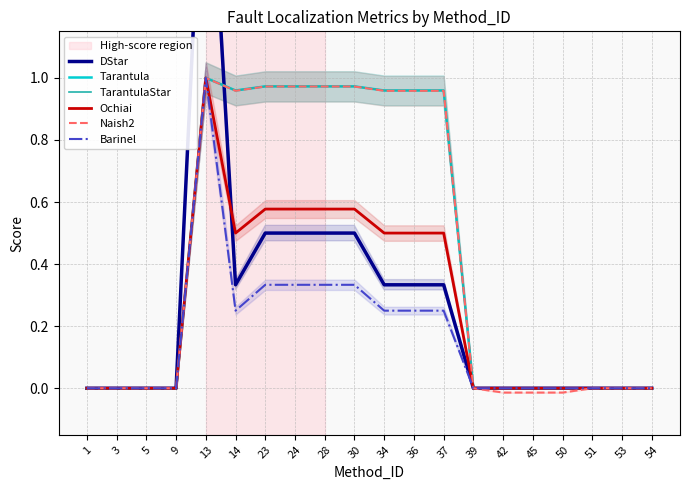

Does the chart have visible grid lines?

Yes